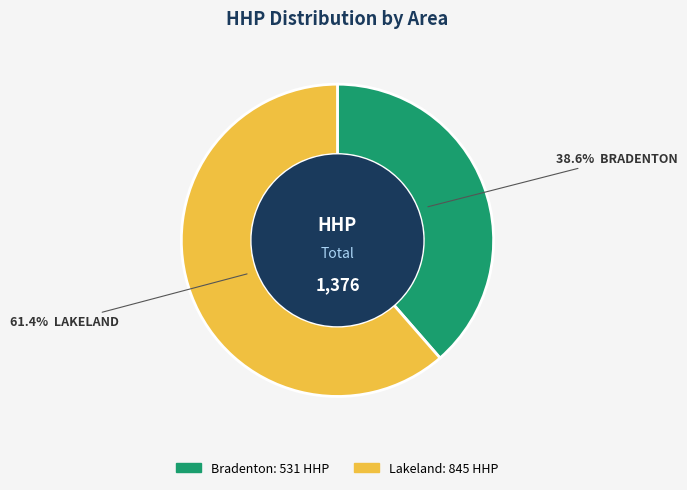

Is there a majority slice in this chart?

Yes